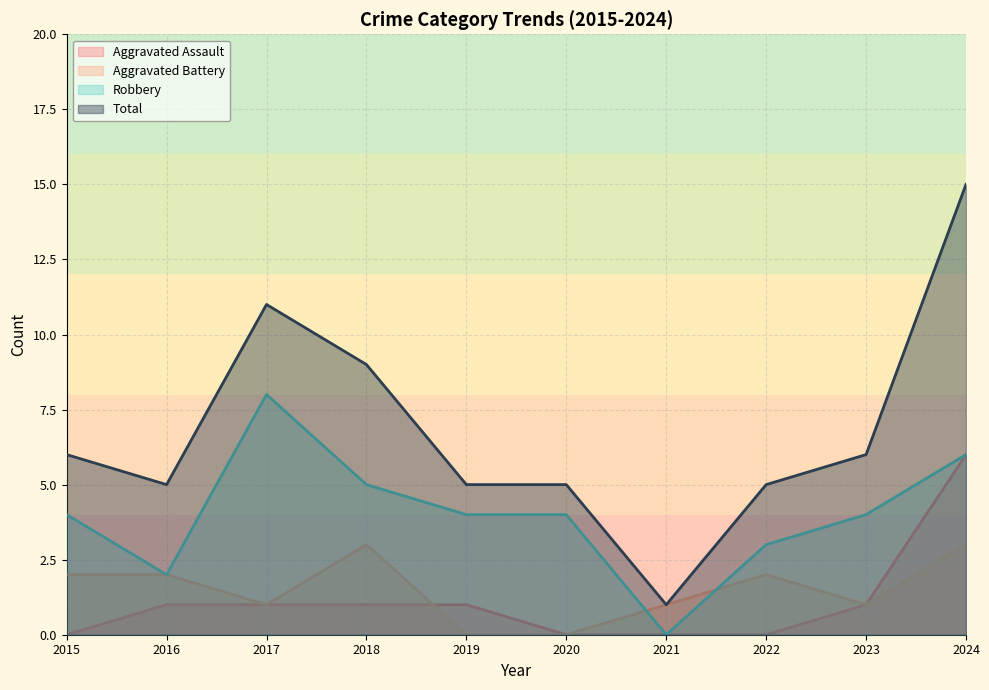

What is the value of the Aggravated Battery point at the 4th from the left?

3